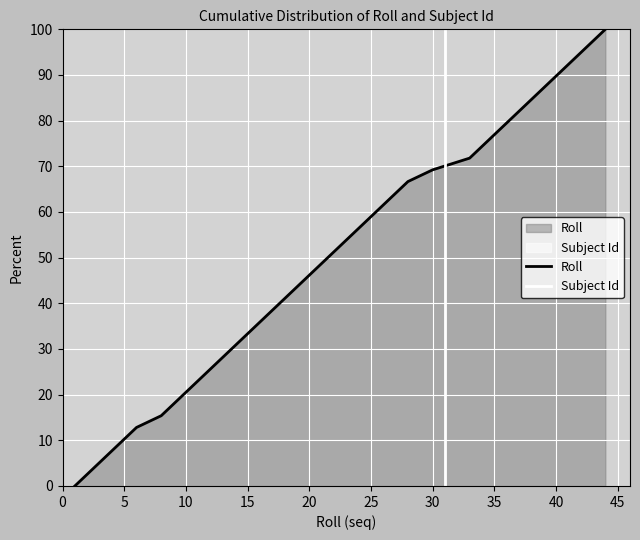

Does the chart display data point markers on the line(s)?

No